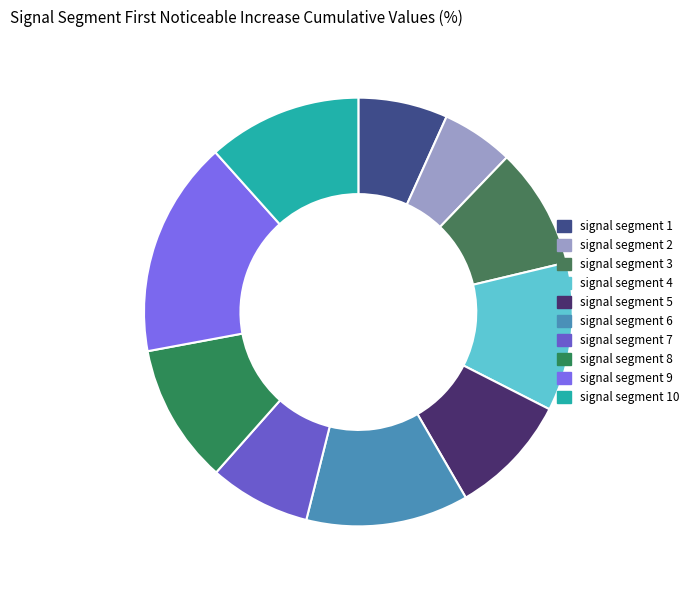

Count the number of slices in the pie.

10